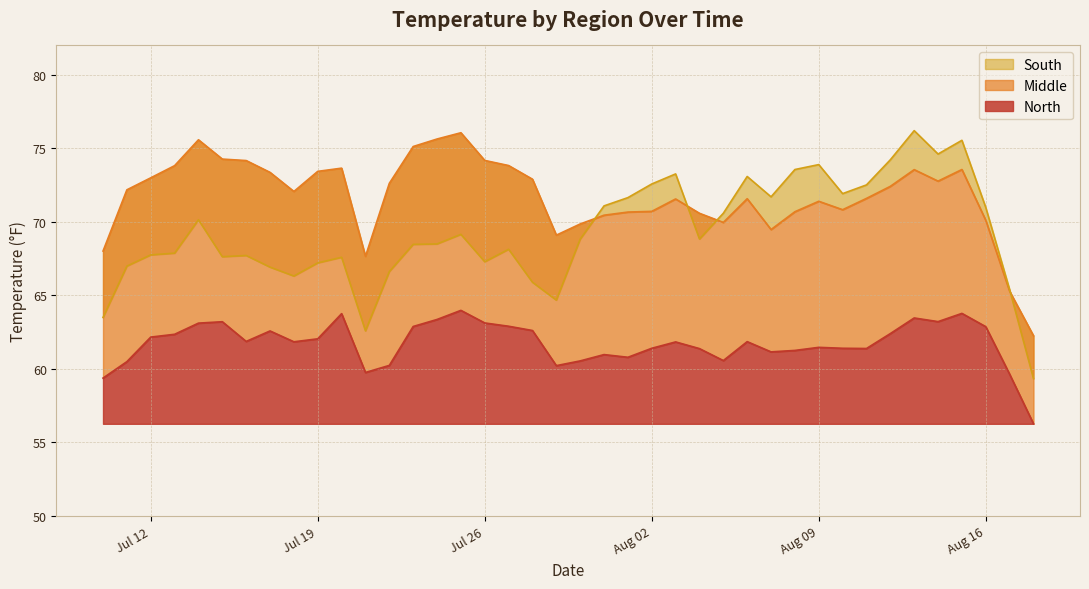

What is the label of the 1st point from the right?

2016-08-18